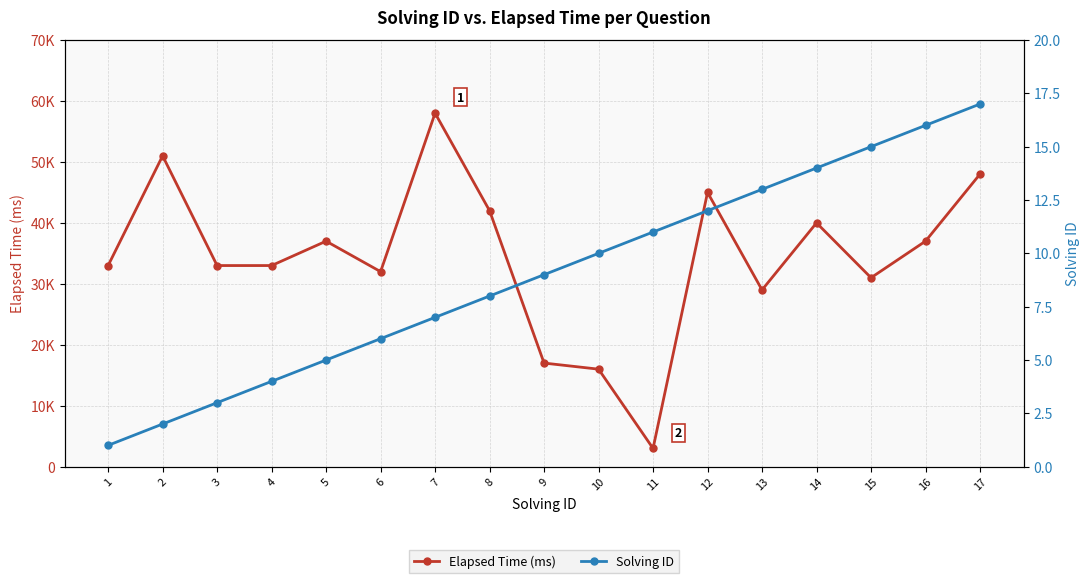

What is the approximate value of Elapsed Time (ms) at 5, to the nearest 50?

37000